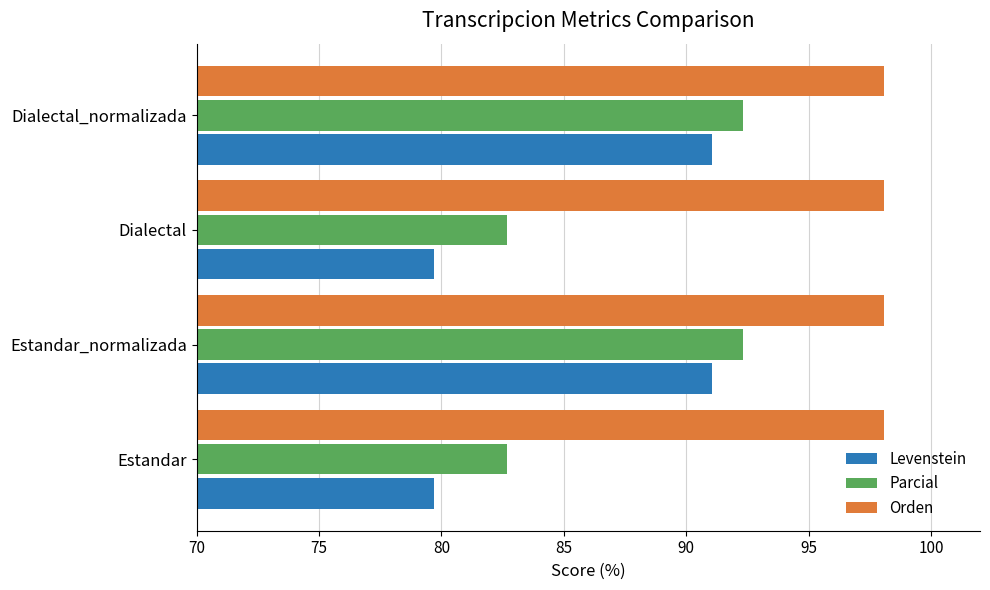

What is the greatest value displayed?

98.1